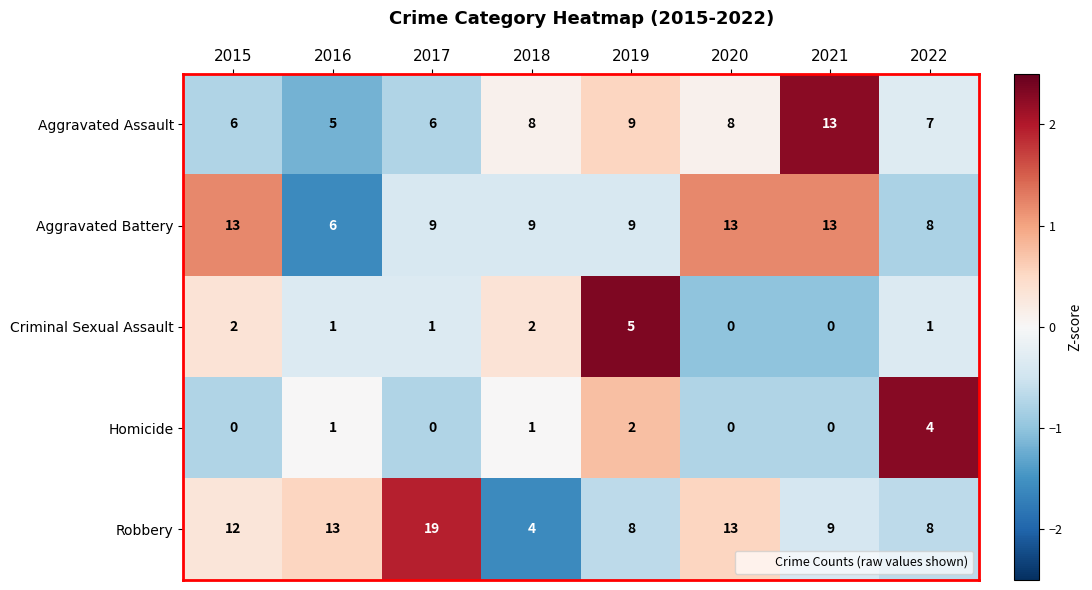

What is the difference between the maximum and minimum values in the Aggravated Assault series?

8